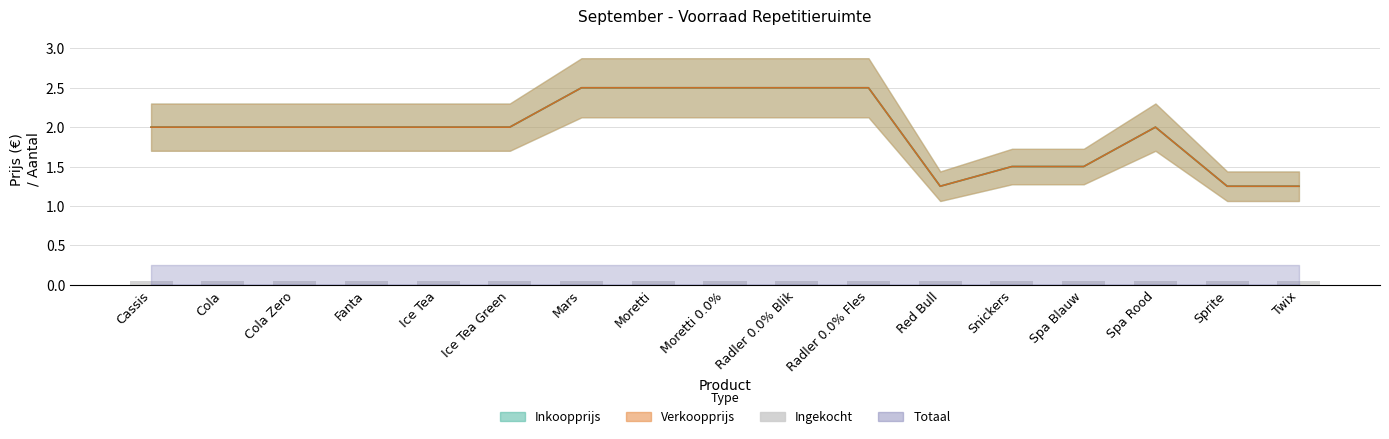

What position from the right is Mars?

11